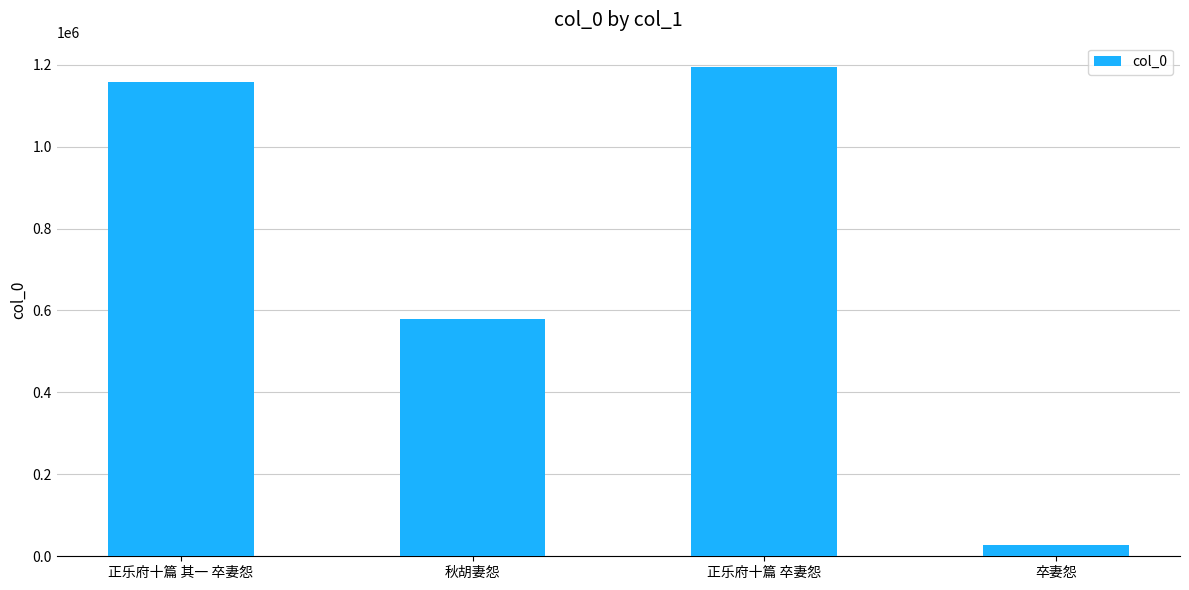

List the labels in order of value, smallest first.

卒妻怨, 秋胡妻怨, 正乐府十篇 其一 卒妻怨, 正乐府十篇 卒妻怨